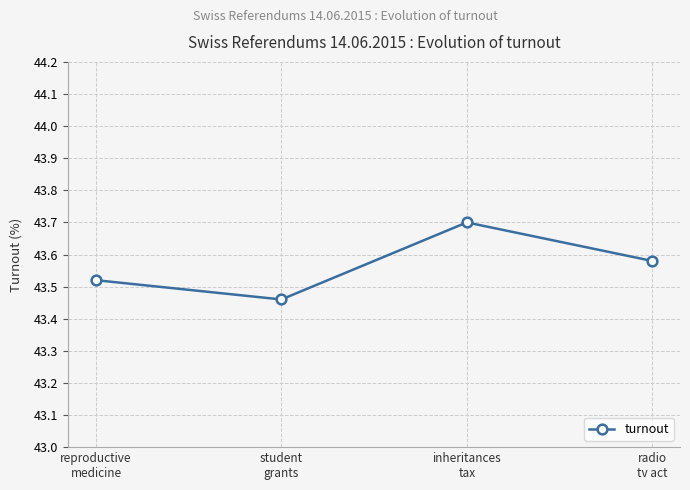

Where is the first local maximum?

inheritances
tax